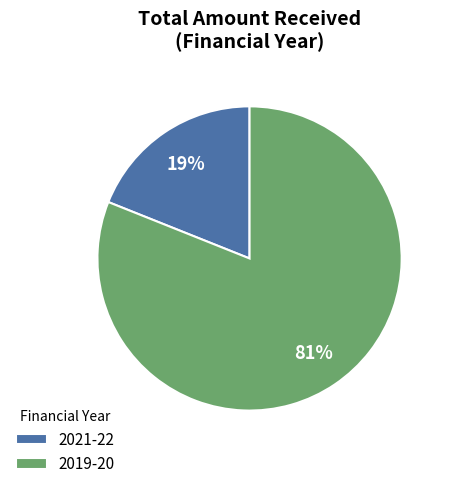

Rank the categories by value from highest to lowest.

2019-20, 2021-22